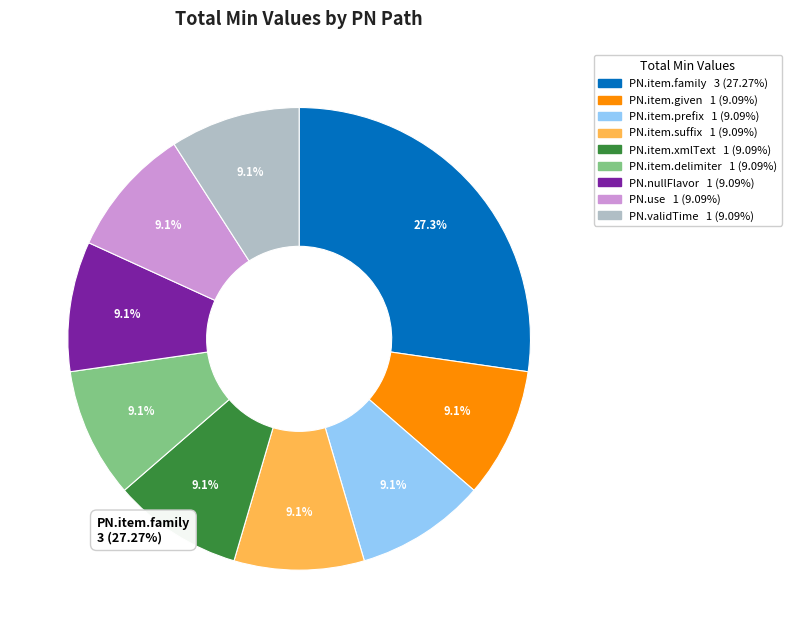

To the nearest percent, what percentage of the pie is PN.item.given?

9%